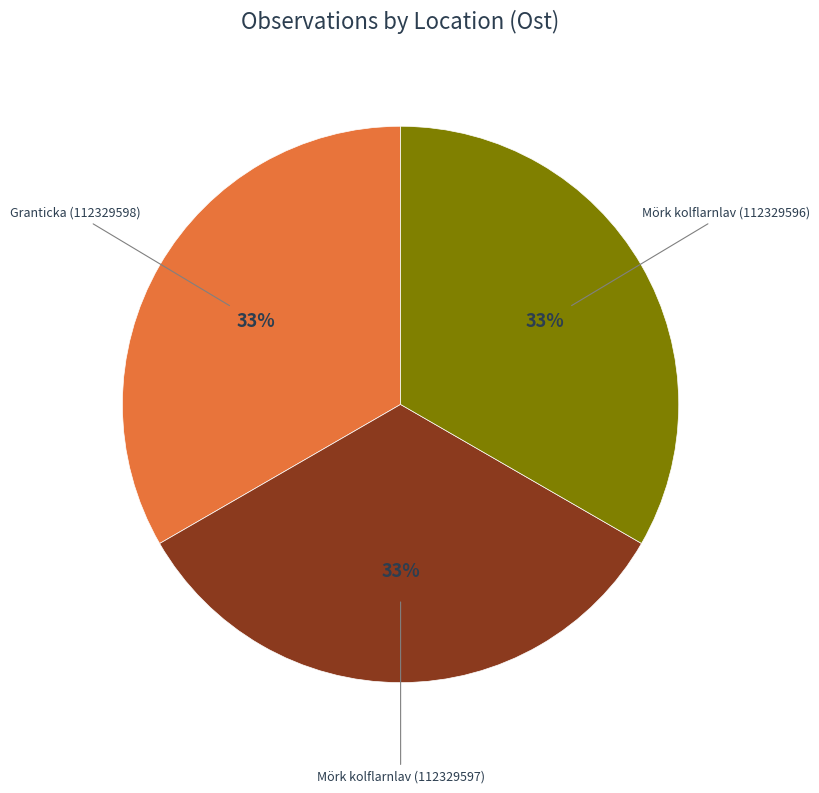

To the nearest percent, what is the average slice percentage?

33%